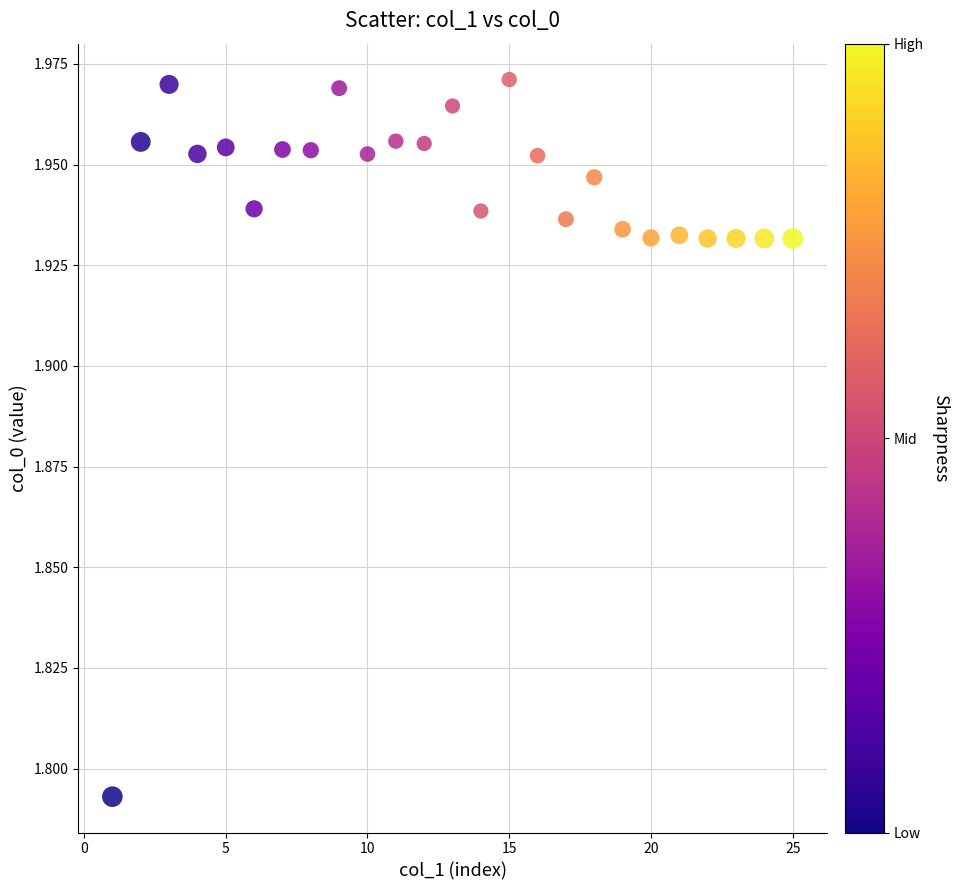

What is the range of X values (max minus min)?

24.0